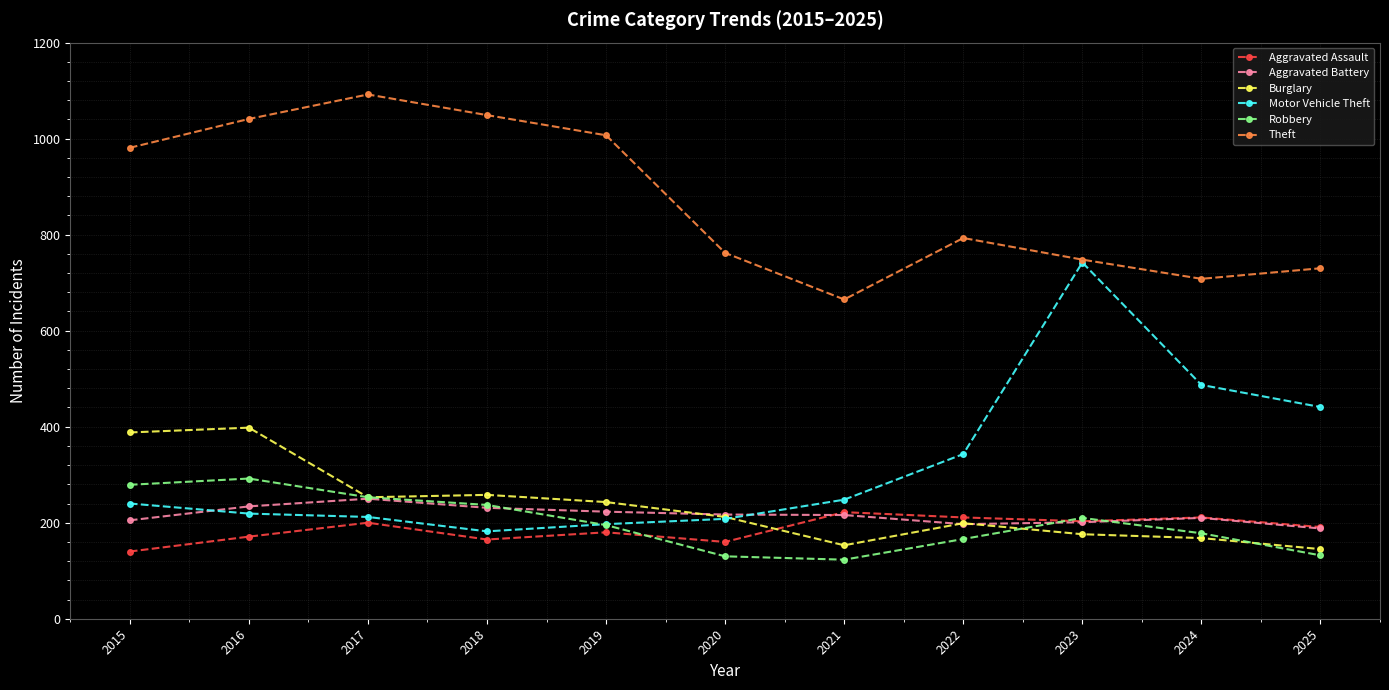

Which series changed the most between 2021 and 2025?

Motor Vehicle Theft